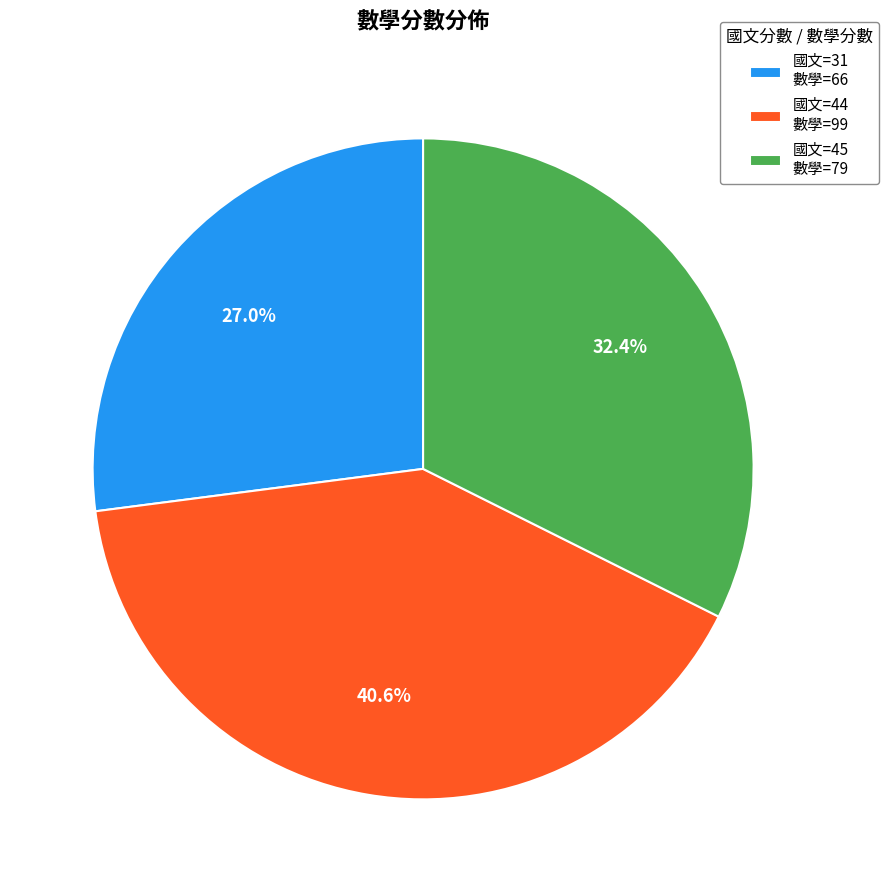

Which category has the smallest portion of the pie?

國文=31 數學=66